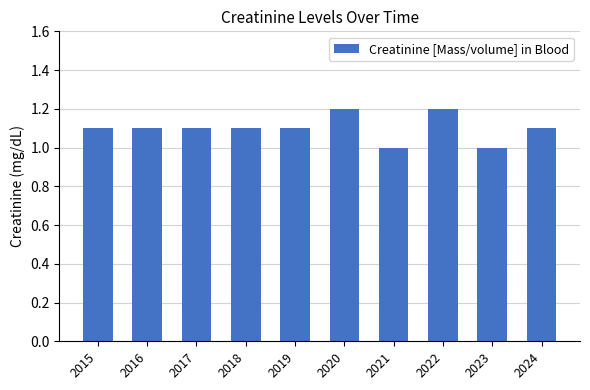

True or false: the data shows 0.5 at 2021.

False